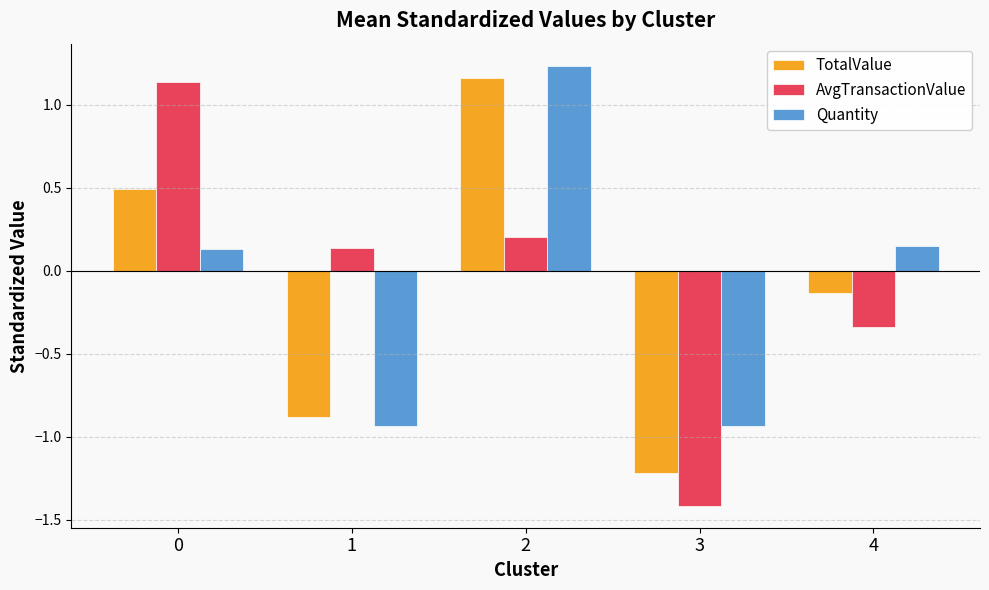

At how many categories does at least one series exceed -1?

5